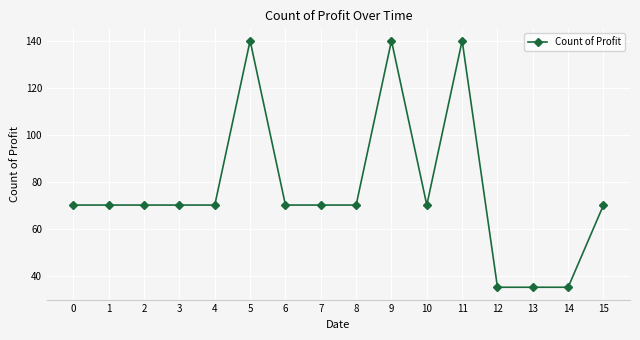

True or false: there are more than 2 points higher than both neighbors.

True